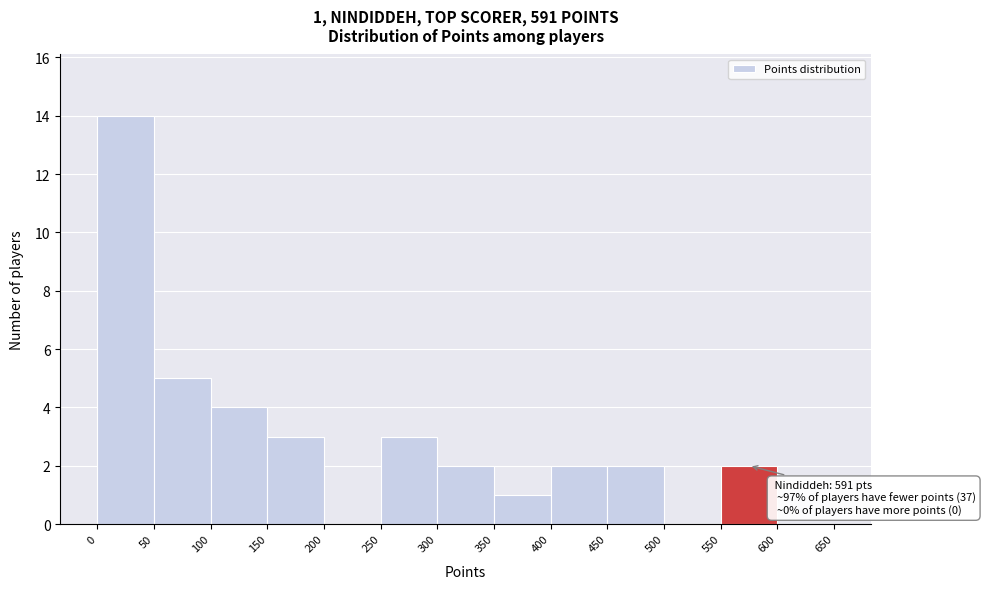

Which range on the x-axis has the tallest bar?

0 to 50